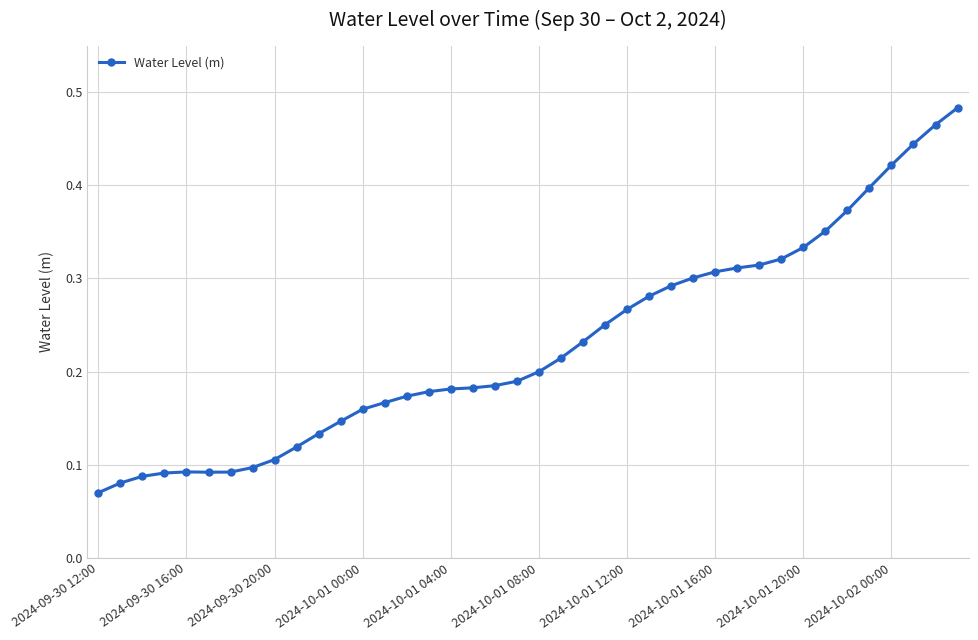

What is the sum of all values?

9.2